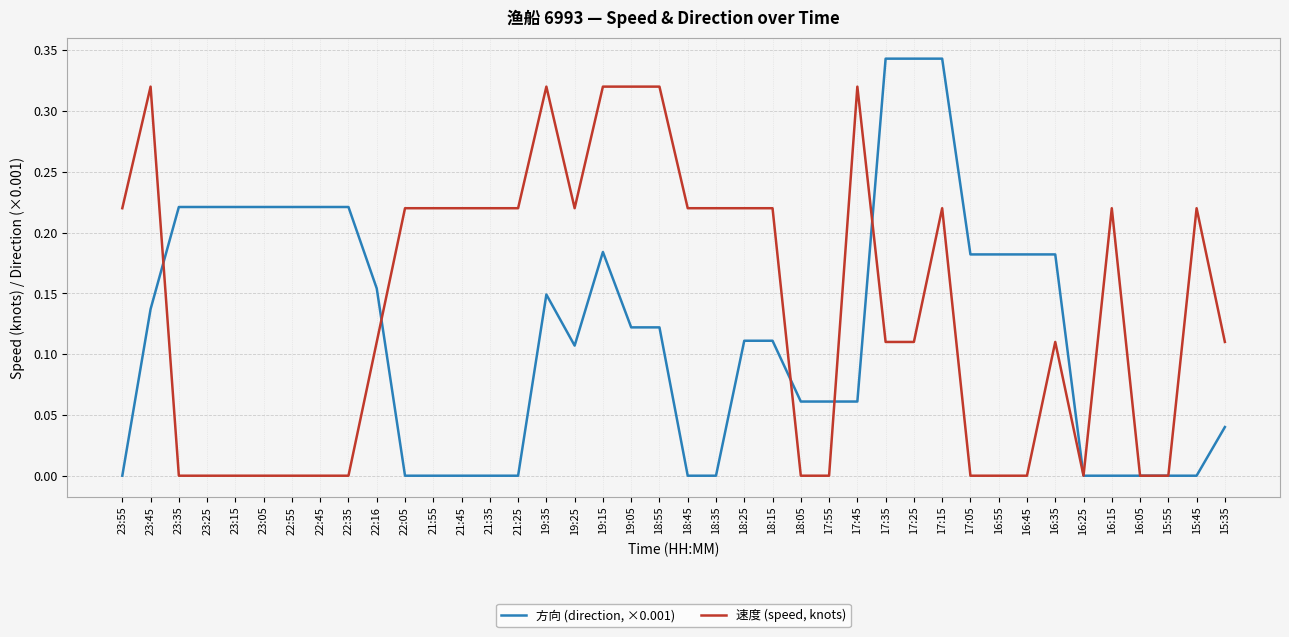

What are all the series names shown in the legend?

方向 (direction, ×0.001), 速度 (speed, knots)